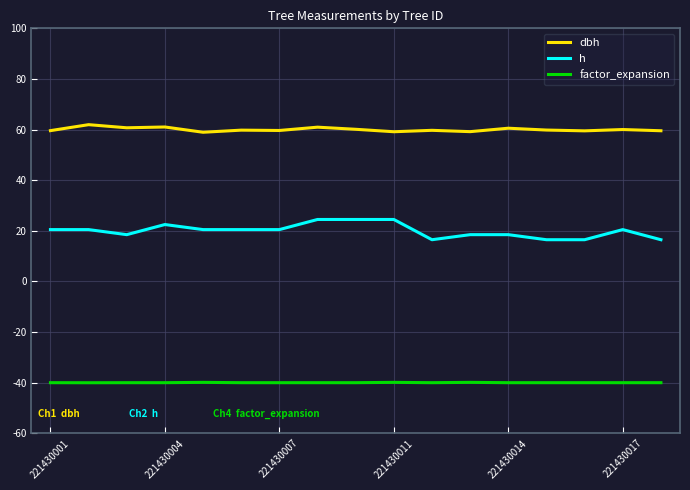

What is the difference between the maximum and minimum values in the h series?

8.0